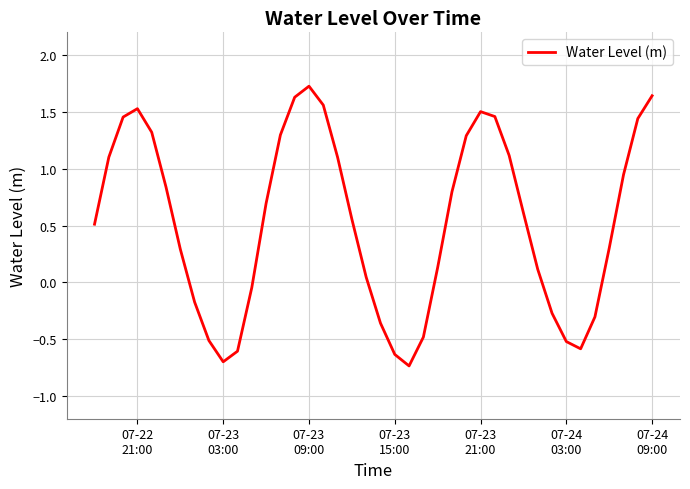

What is the difference between the maximum and minimum values?

2.5